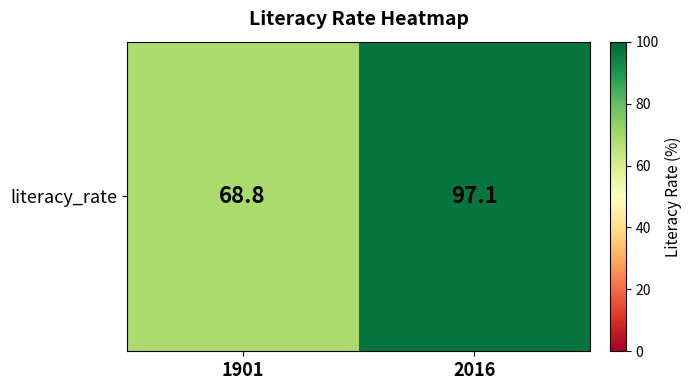

At which category does the chart reach its peak across all series?

2016